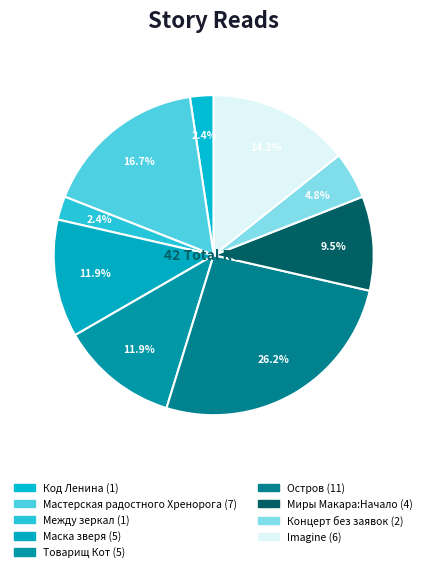

How many slices are in this pie chart?

9